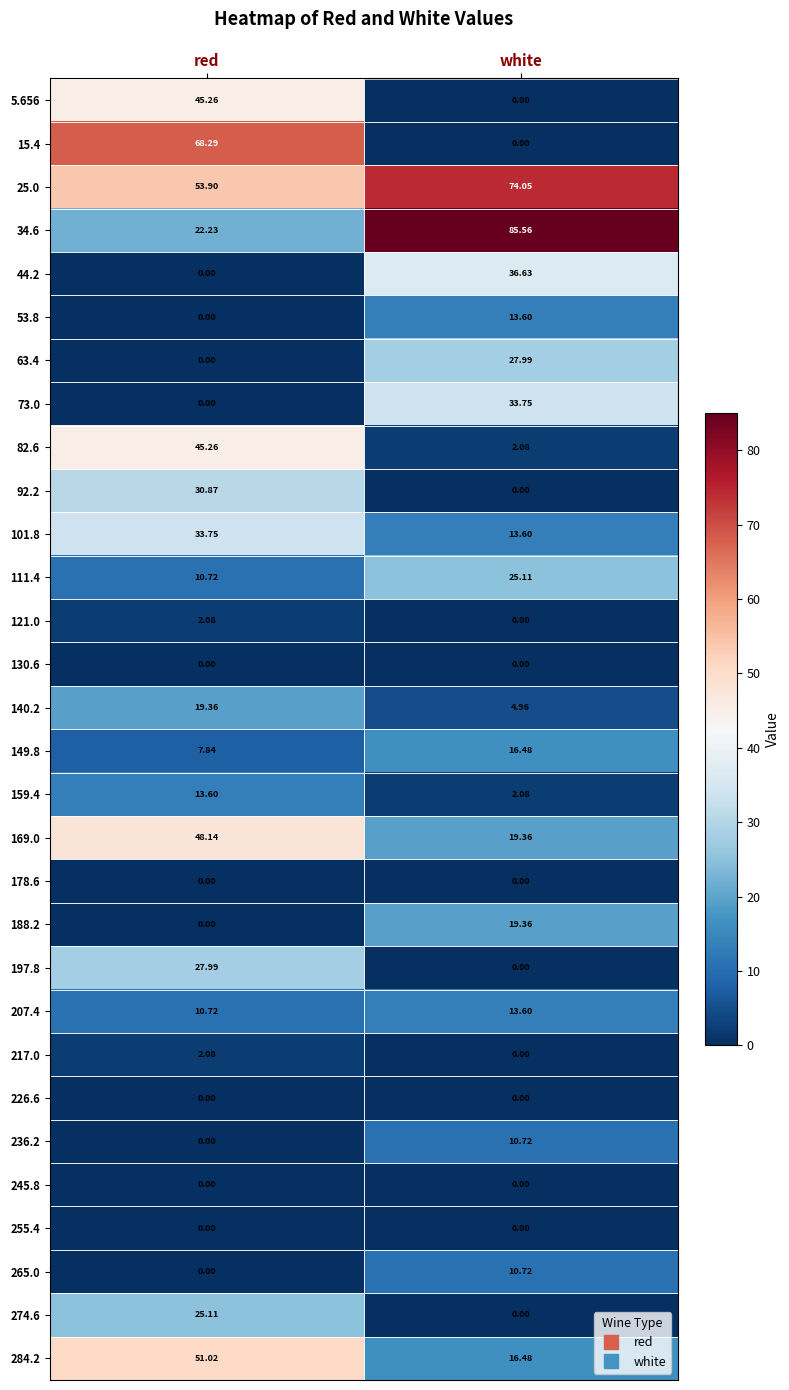

How many categories are shown in the chart?

2